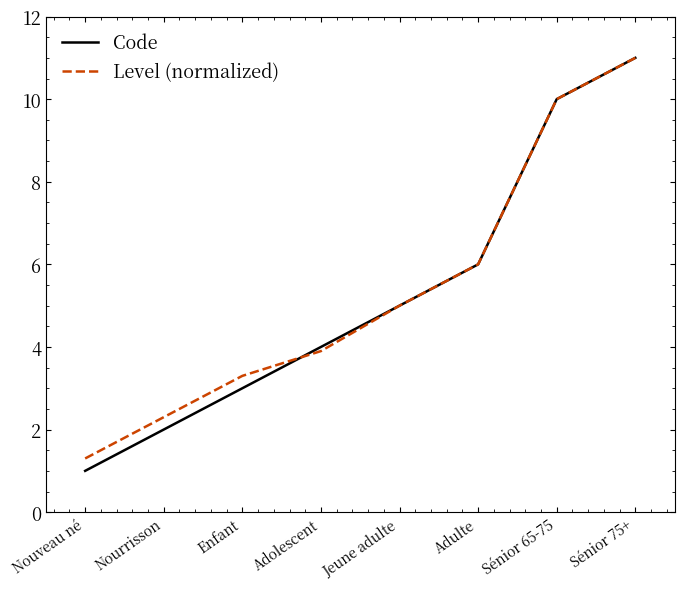

Does the chart display data point markers on the line(s)?

No